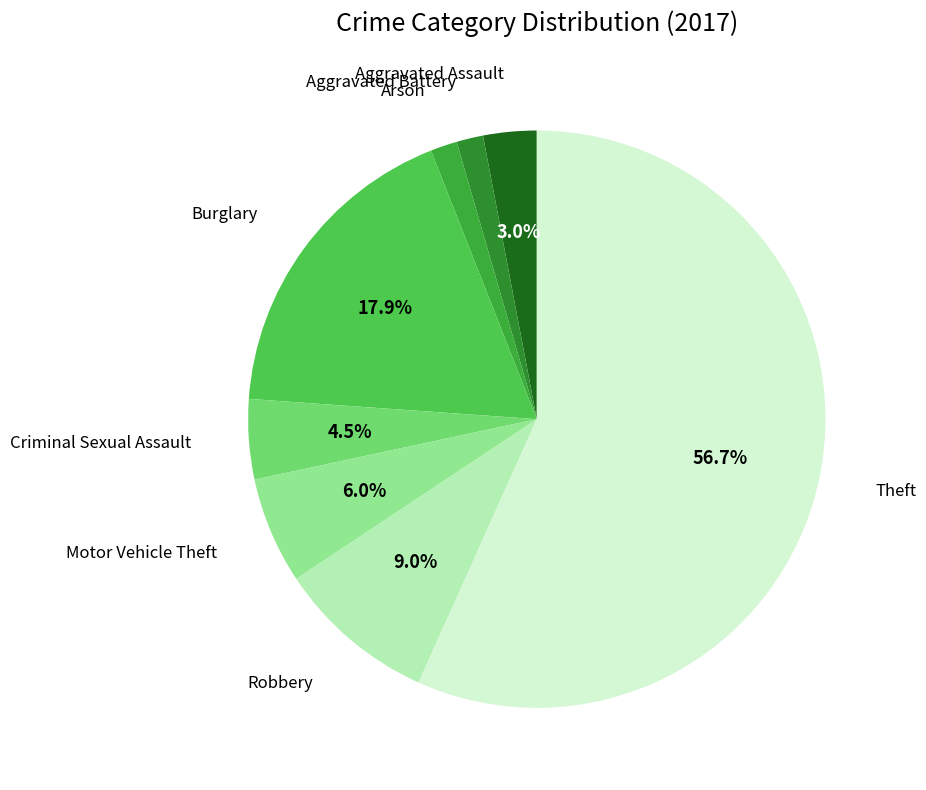

How many slices are in this pie chart?

8